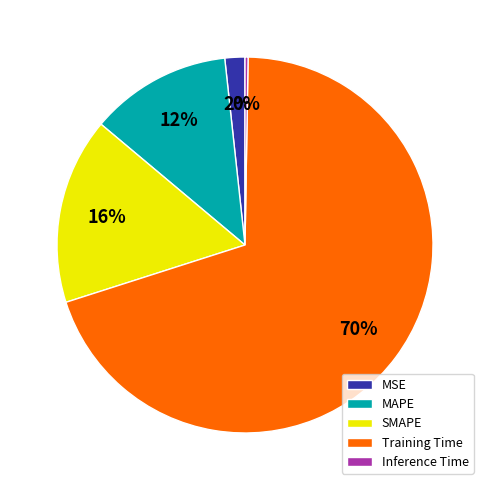

Does MAPE account for over 50% of the chart?

No